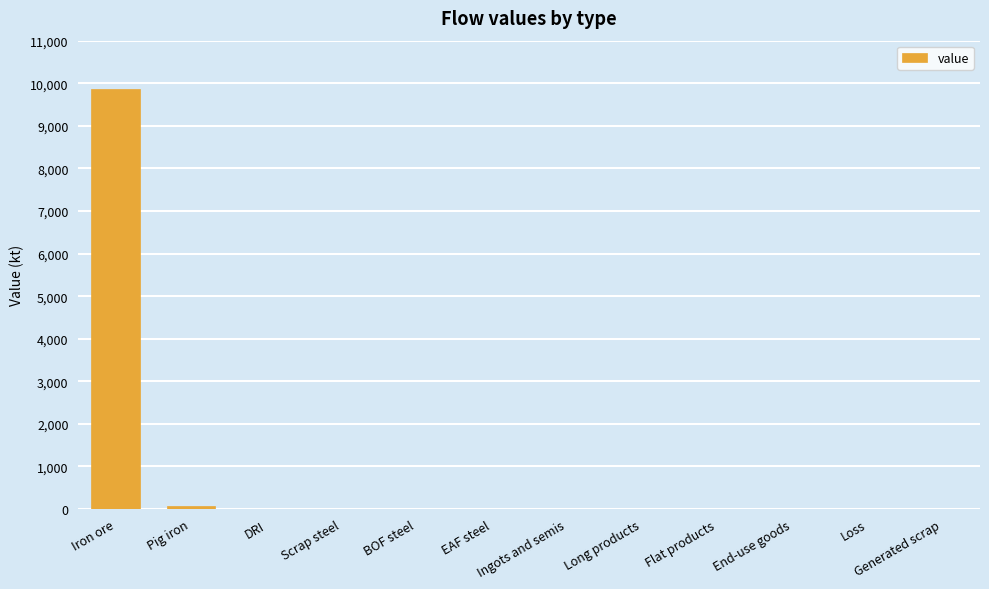

How many series are shown in this chart?

1